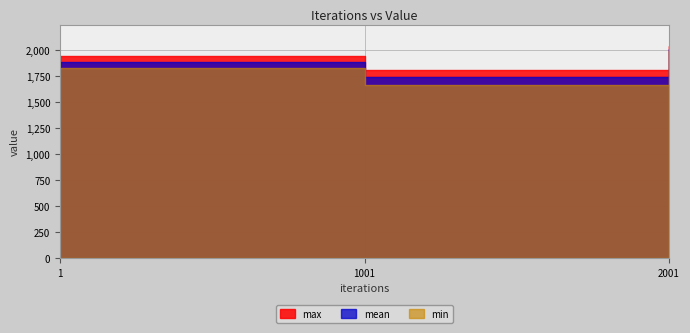

What is the difference between the second highest and minimum values in the min series?

156.5